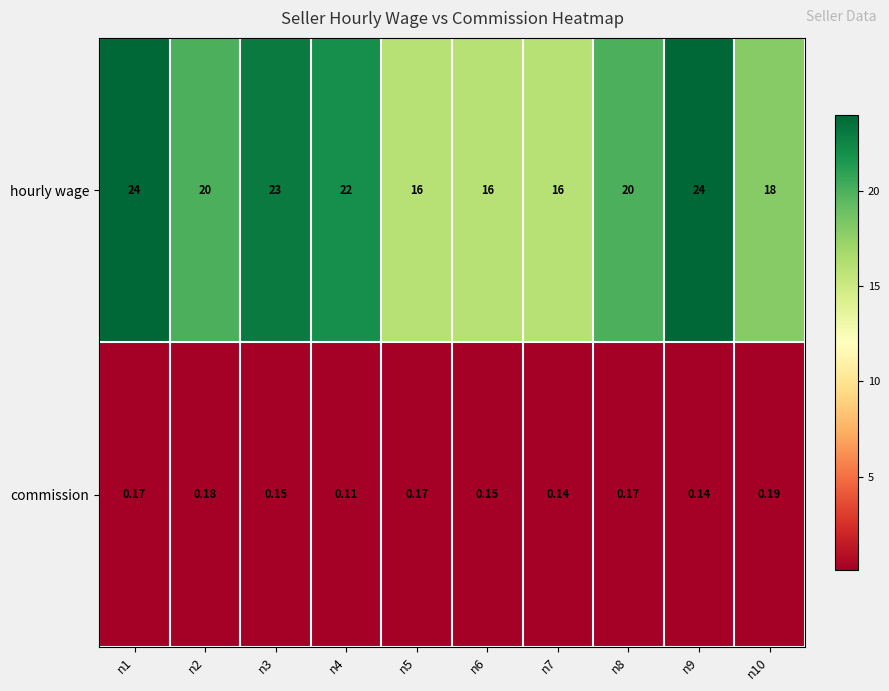

Which series has the widest spread of values?

hourly wage